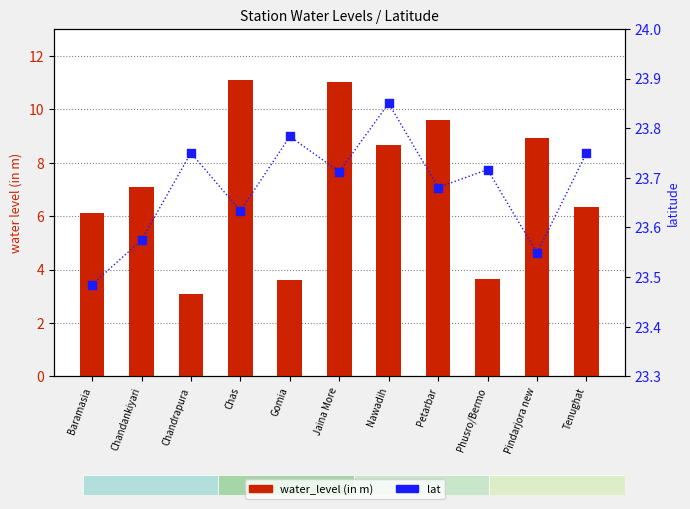

Is the value of lat at Nawadih greater than the value of water_level (in m) at Jaina More?

Yes